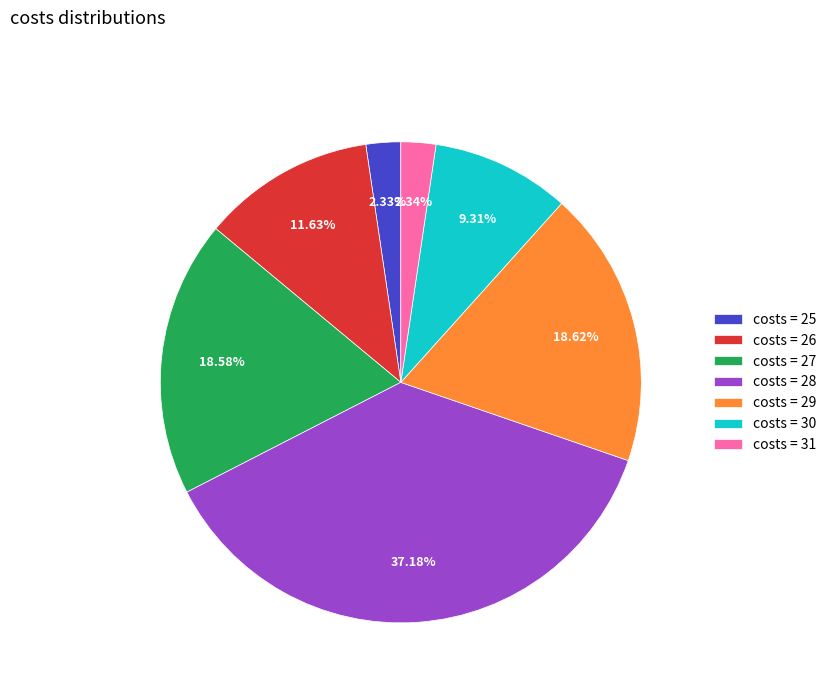

Do costs = 29 and costs = 26 together represent more than half of the pie?

No